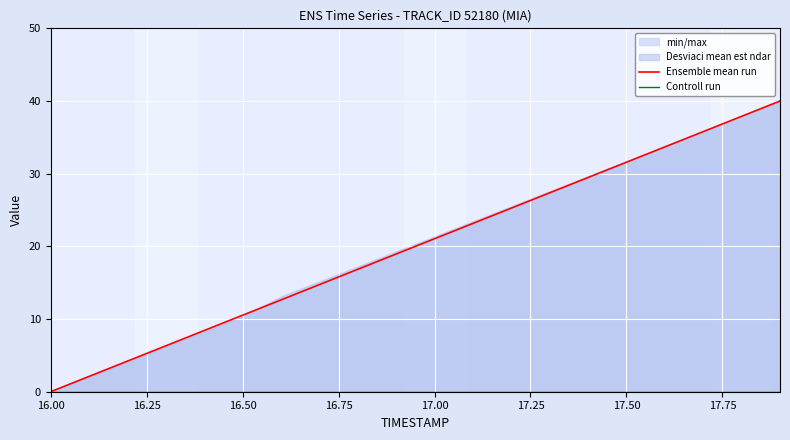

Reading left to right, extract all data points from this chart.

Ensemble mean run: 0.0	2.1	4.2	6.3	8.4	10.5	12.6	14.7	16.8	18.9	21.1	23.2	25.3	27.4	29.5	31.6	33.7	35.8	37.9	40.0
Controll run: 0.0	0.0	0.0	0.0	0.0	0.0	0.0	0.0	0.0	0.0	0.0	0.0	0.0	0.0	0.0	0.0	0.0	0.0	0.0	0.0